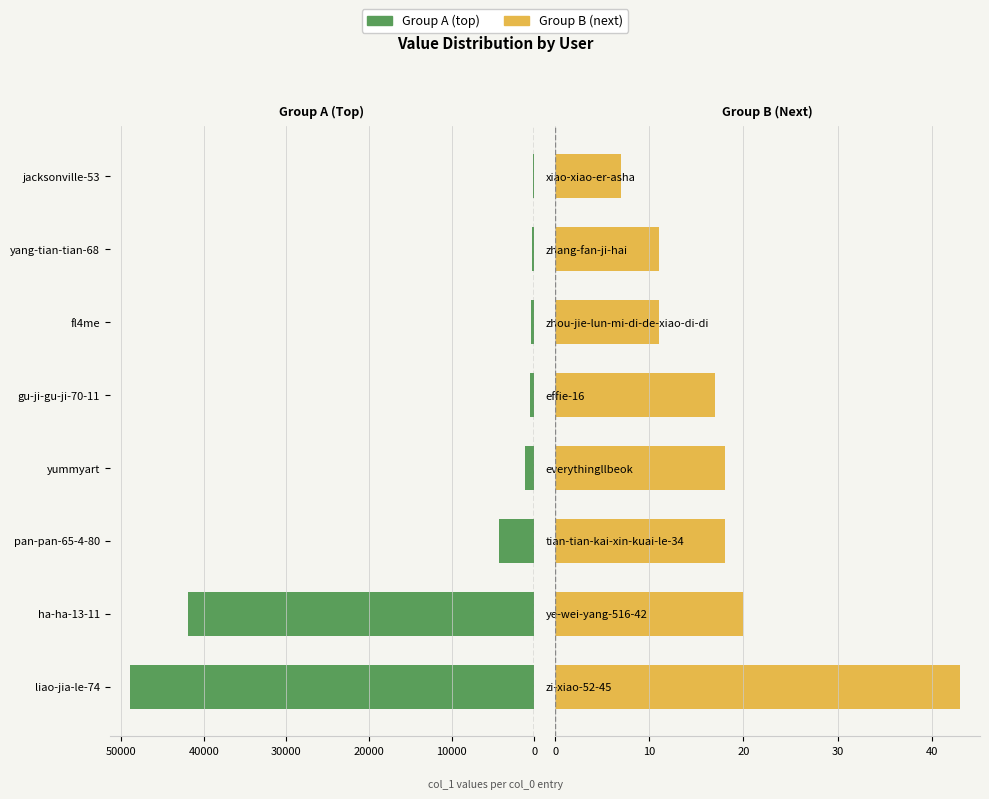

What is the value of the Group A (top) bar at the 7th from the left?

208